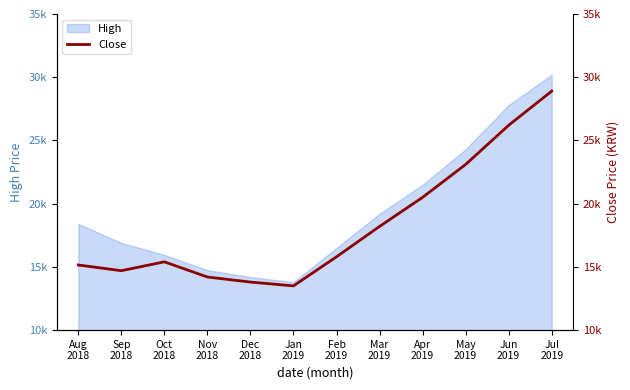

Reading left to right, list all the values displayed in this chart.

Aug
2018=15150	Sep
2018=14700	Oct
2018=15400	Nov
2018=14200	Dec
2018=13800	Jan
2019=13500	Feb
2019=15800	Mar
2019=18200	Apr
2019=20500	May
2019=23100	Jun
2019=26200	Jul
2019=28900